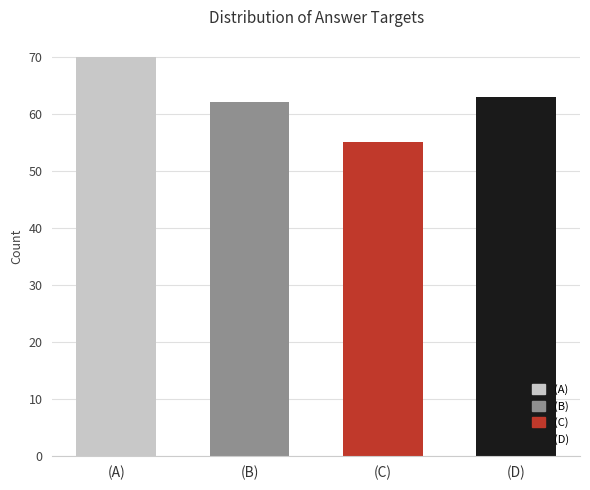

Rank the categories by value from highest to lowest.

(A), (D), (B), (C)